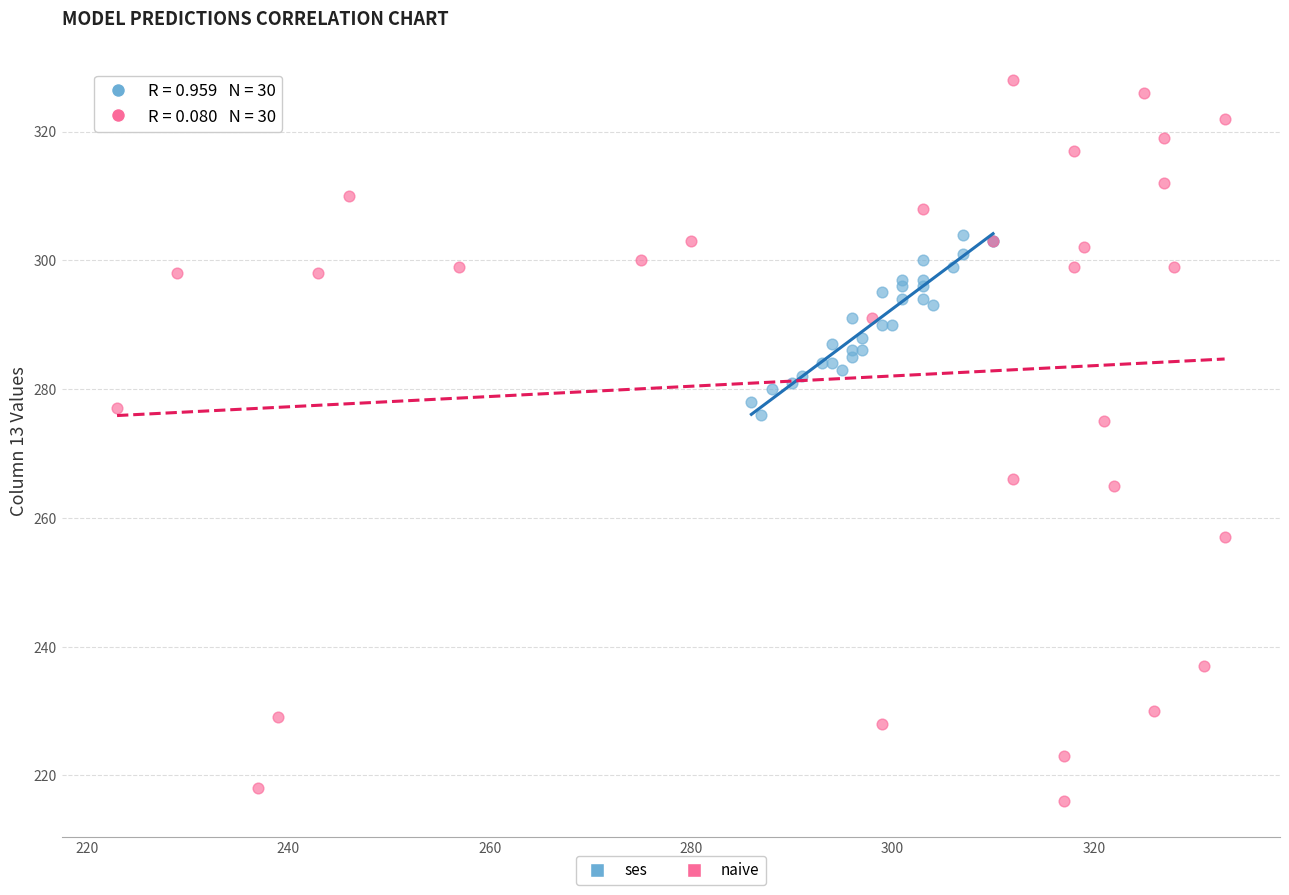

Which series reaches the minimum Y coordinate?

naive